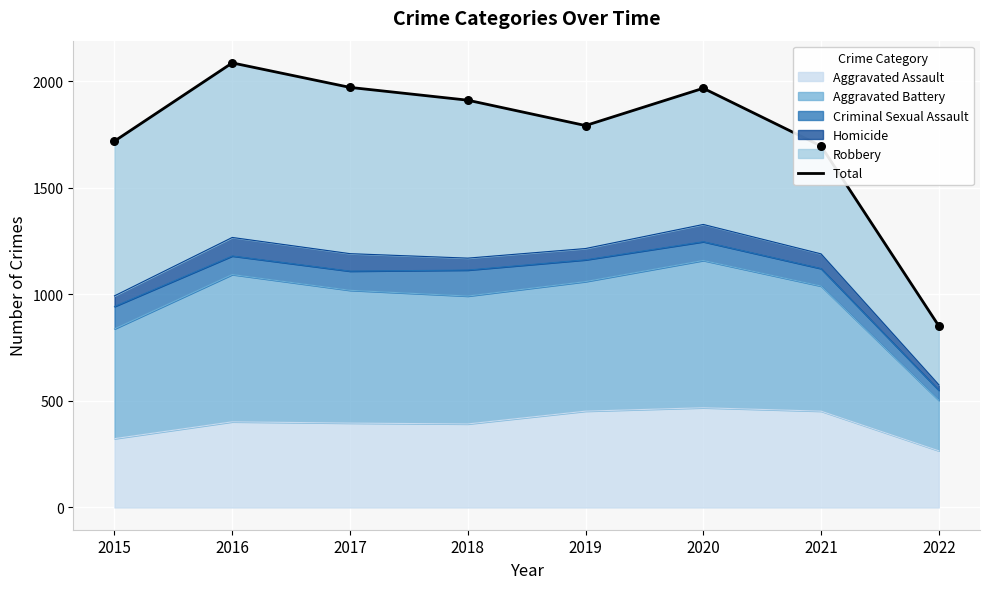

Which has a higher value, 2017 or 2022?

2017